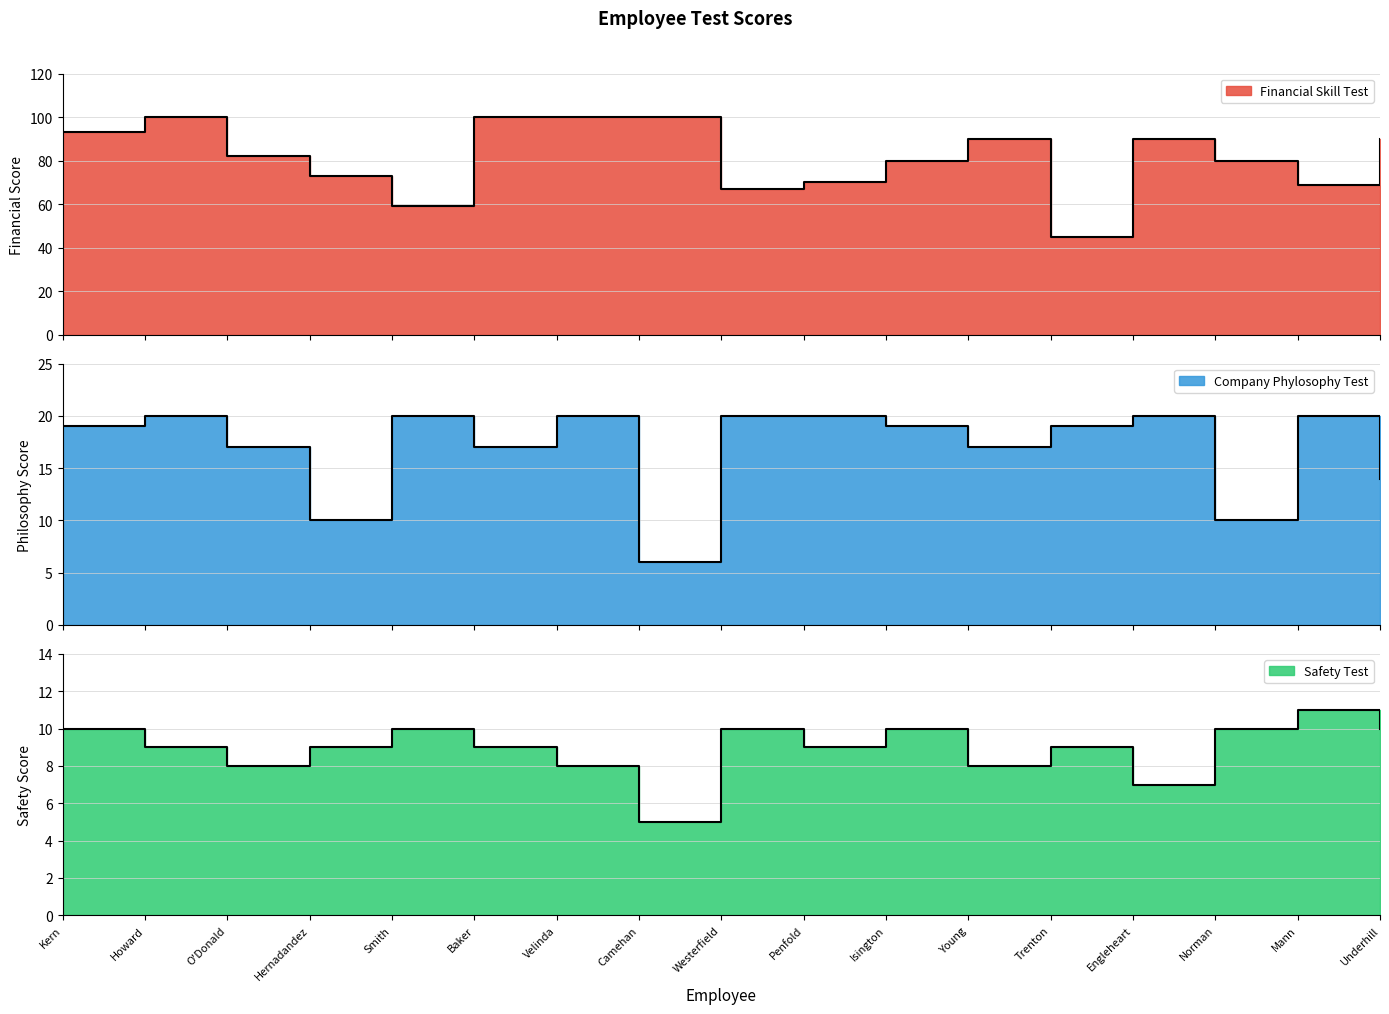

What is the sum of all Company Phylosophy Test values?

288